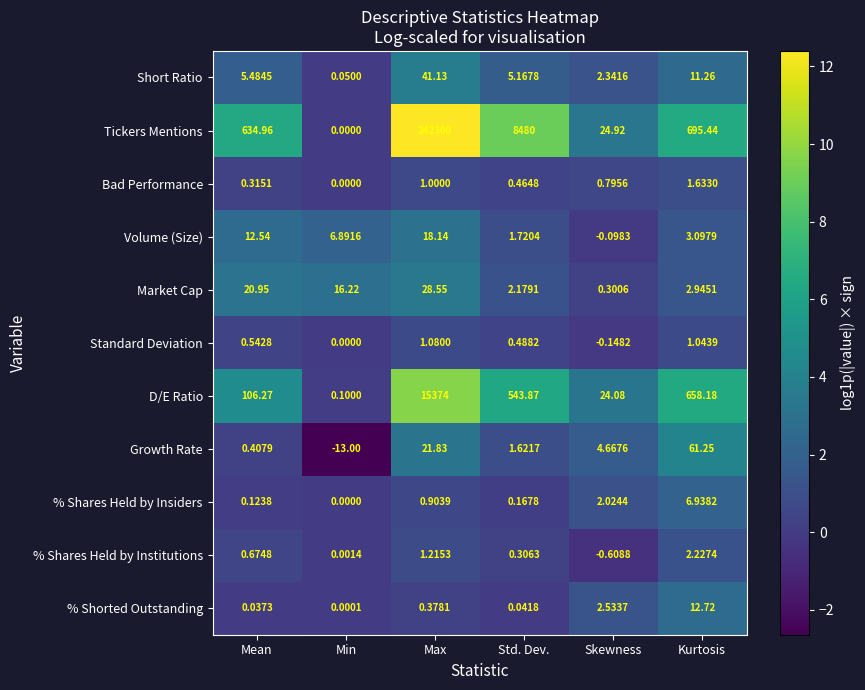

Where does the Market Cap series first go above 16?

Mean